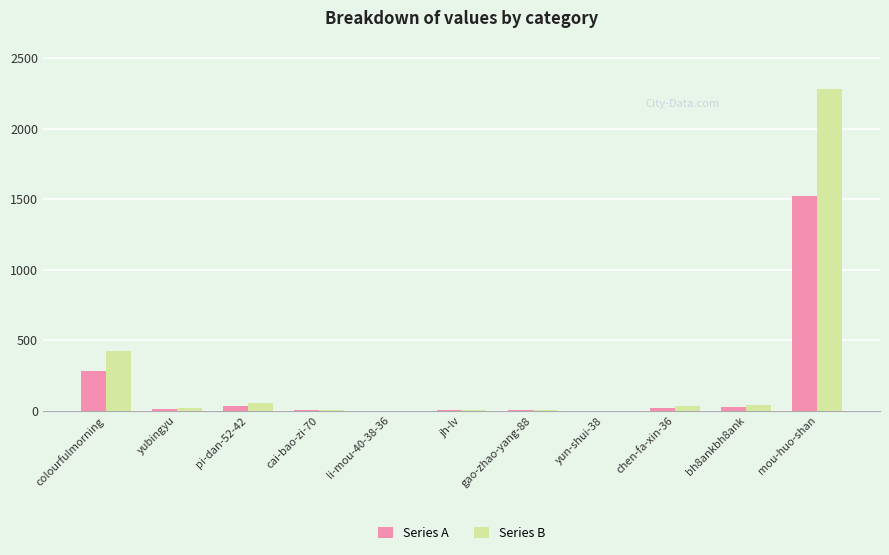

At which category is the sum across all series the highest?

mou-huo-shan